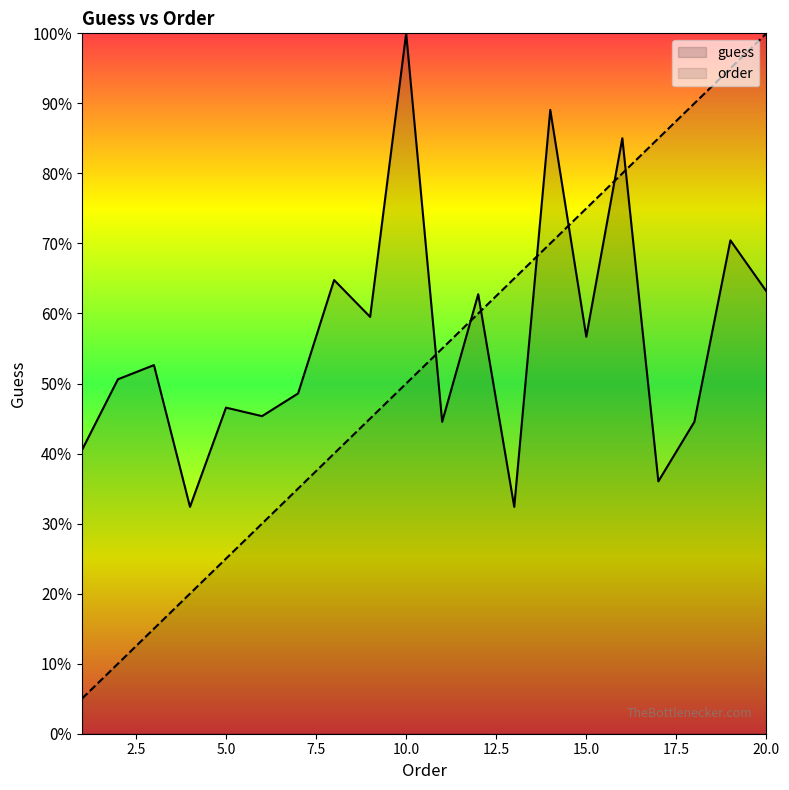

What is the difference between the guess values at 19 and 7?

0.2